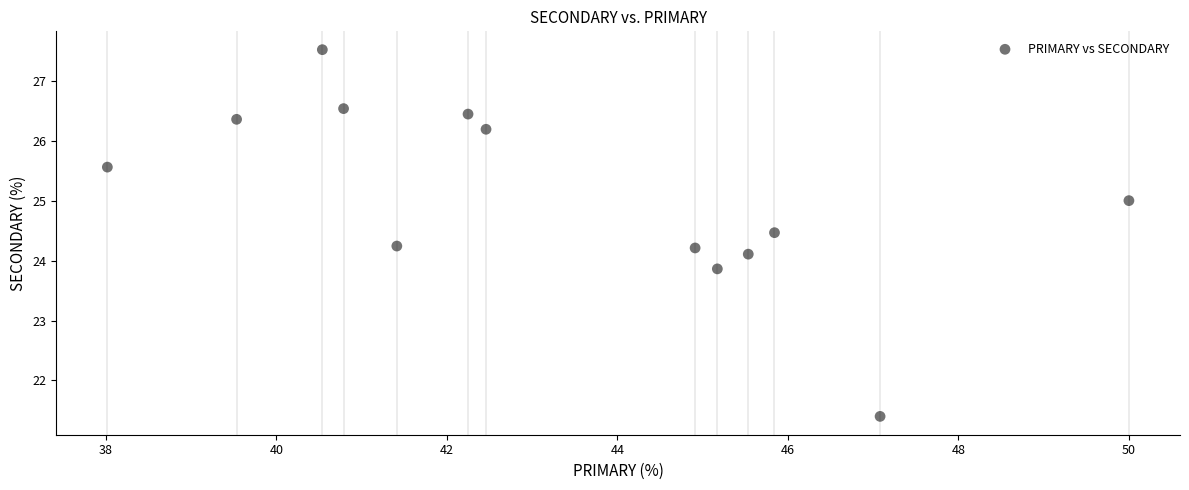

What is the range of Y values (max minus min)?

6.1